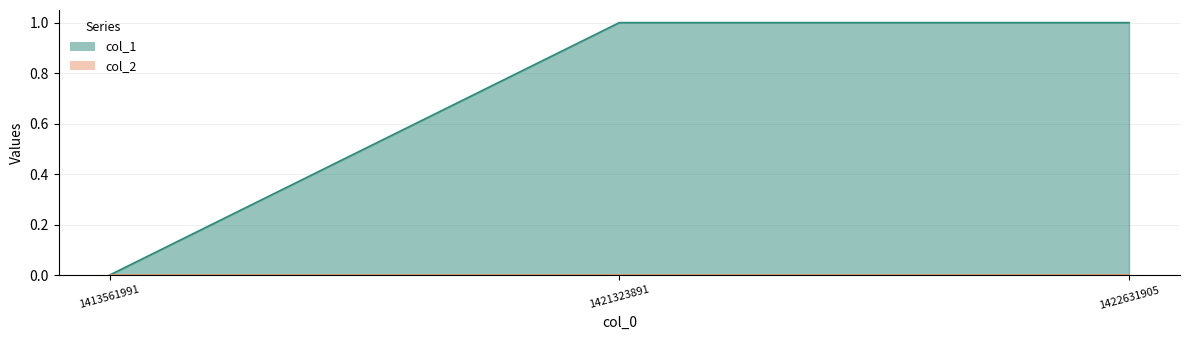

Does the chart display data point markers on the line(s)?

No